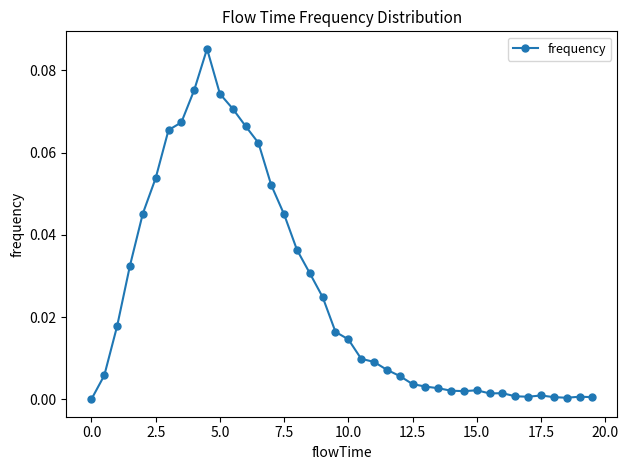

What is the sum of all values?

1.0